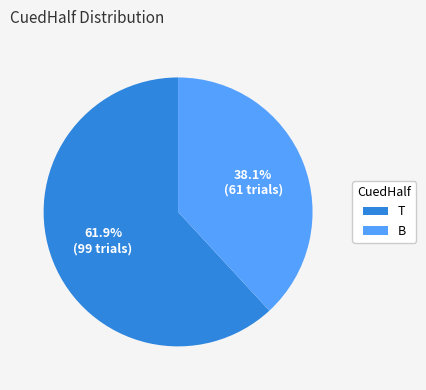

What is the smallest slice in the pie chart?

B